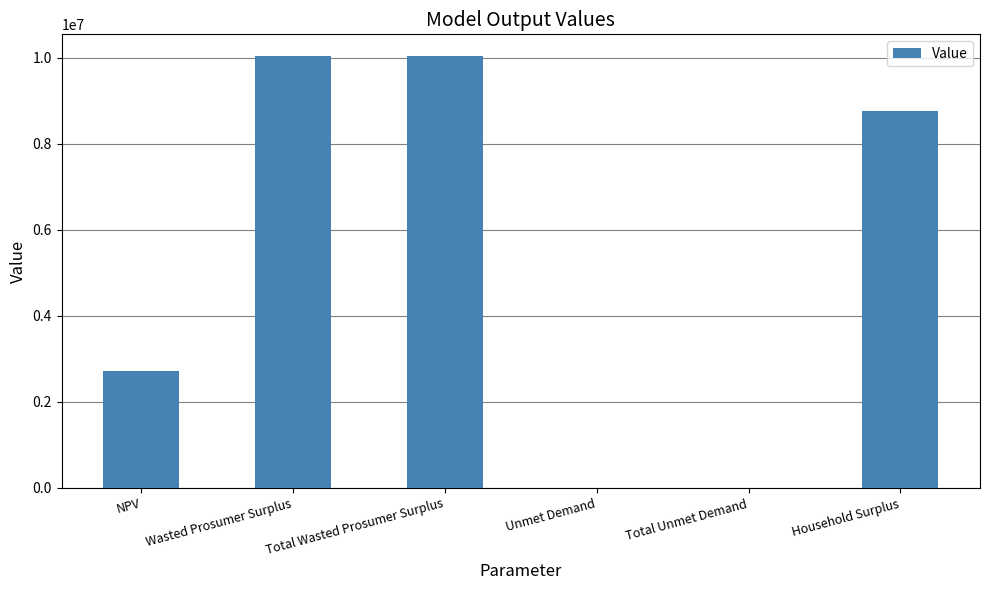

What is the sum of all values?

31562170.9